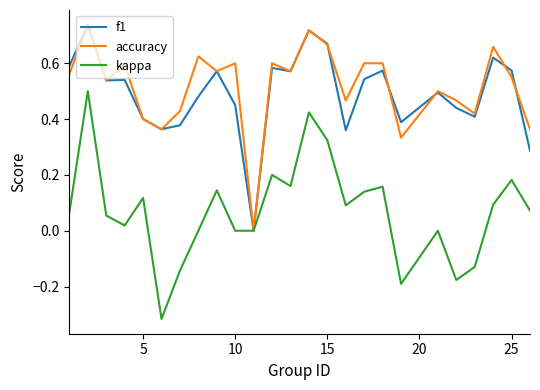

Which series has the largest range (max minus min)?

kappa